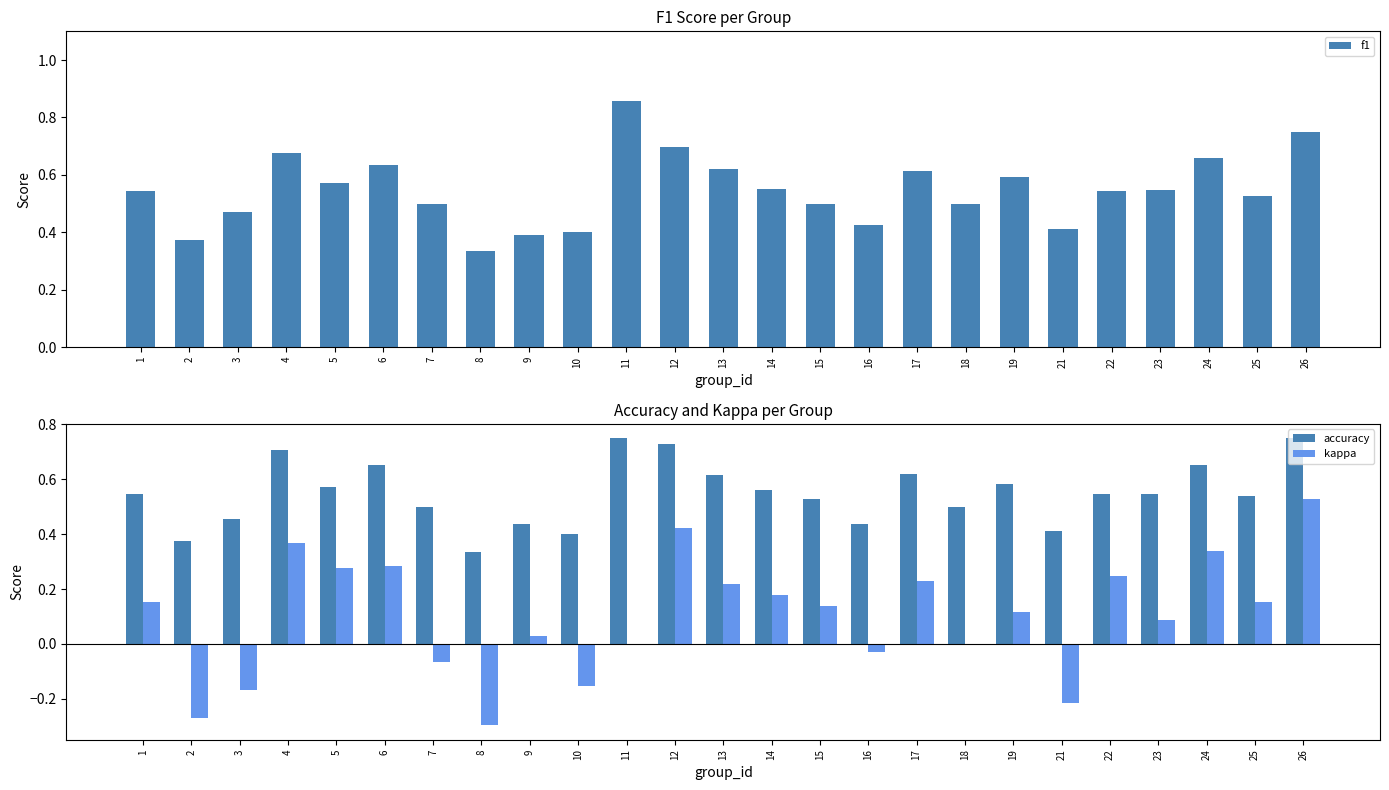

How many values in kappa are below zero?

7